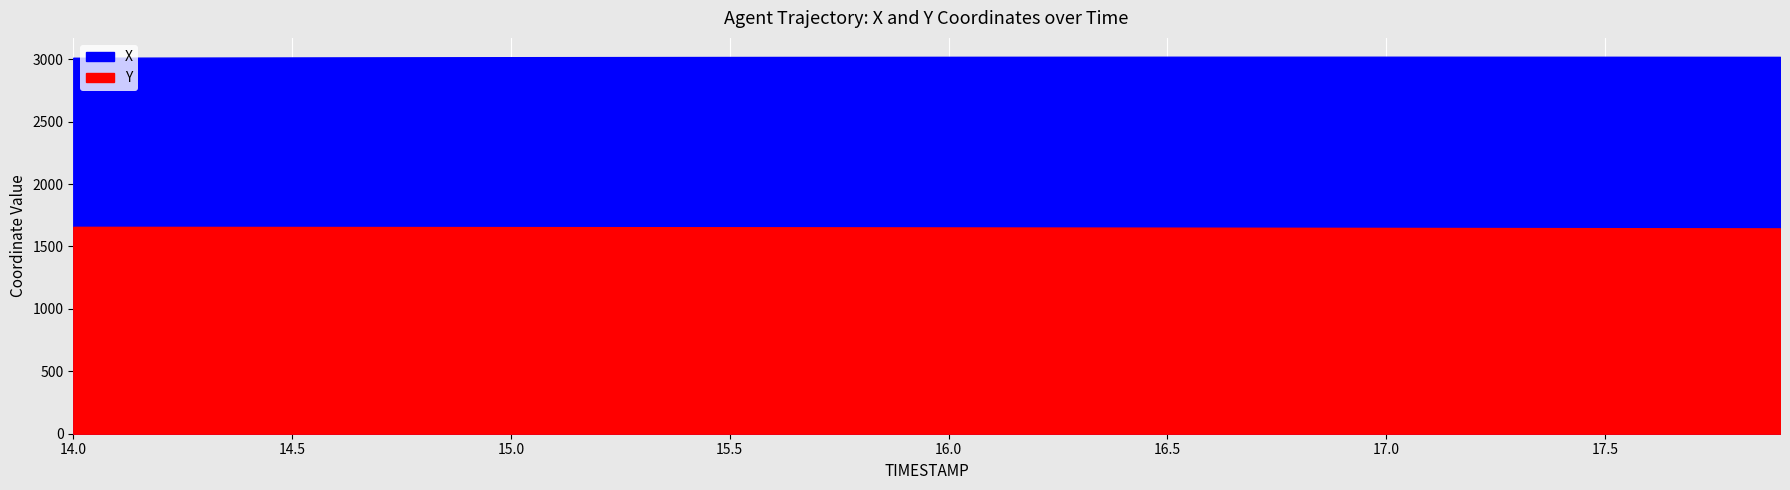

Reading left to right, what are all the values shown in this chart?

X: 14.0=3011.8	14.1=3012.3	14.2=3012.8	14.3=3013.2	14.4=3013.7	14.5=3014.2	14.6=3014.6	14.7=3015.1	14.8=3015.5	14.9=3015.9	15.0=3016.3	15.1=3016.7	15.2=3017.0	15.3=3017.4	15.4=3017.7	15.5=3018.0	15.6=3018.3	15.7=3018.6	15.8=3018.8	15.9=3019.0	16.0=3019.2	16.1=3019.4	16.2=3019.6	16.3=3019.7	16.4=3019.8	16.5=3019.9	16.6=3020.0	16.7=3020.0	16.8=3020.0	16.9=3020.0	17.0=3020.0	17.1=3020.0	17.2=3019.9	17.3=3019.8	17.4=3019.7	17.5=3019.6	17.6=3019.5	17.7=3019.3	17.8=3019.2	17.9=3019.0
Y: 14.0=1657.3	14.1=1657.1	14.2=1656.9	14.3=1656.7	14.4=1656.5	14.5=1656.3	14.6=1656.1	14.7=1655.9	14.8=1655.7	14.9=1655.5	15.0=1655.2	15.1=1655.0	15.2=1654.8	15.3=1654.6	15.4=1654.3	15.5=1654.1	15.6=1653.8	15.7=1653.5	15.8=1653.2	15.9=1652.9	16.0=1652.6	16.1=1652.3	16.2=1651.9	16.3=1651.6	16.4=1651.2	16.5=1650.9	16.6=1650.5	16.7=1650.1	16.8=1649.7	16.9=1649.3	17.0=1648.9	17.1=1648.5	17.2=1648.0	17.3=1647.6	17.4=1647.2	17.5=1646.8	17.6=1646.3	17.7=1645.9	17.8=1645.4	17.9=1645.0